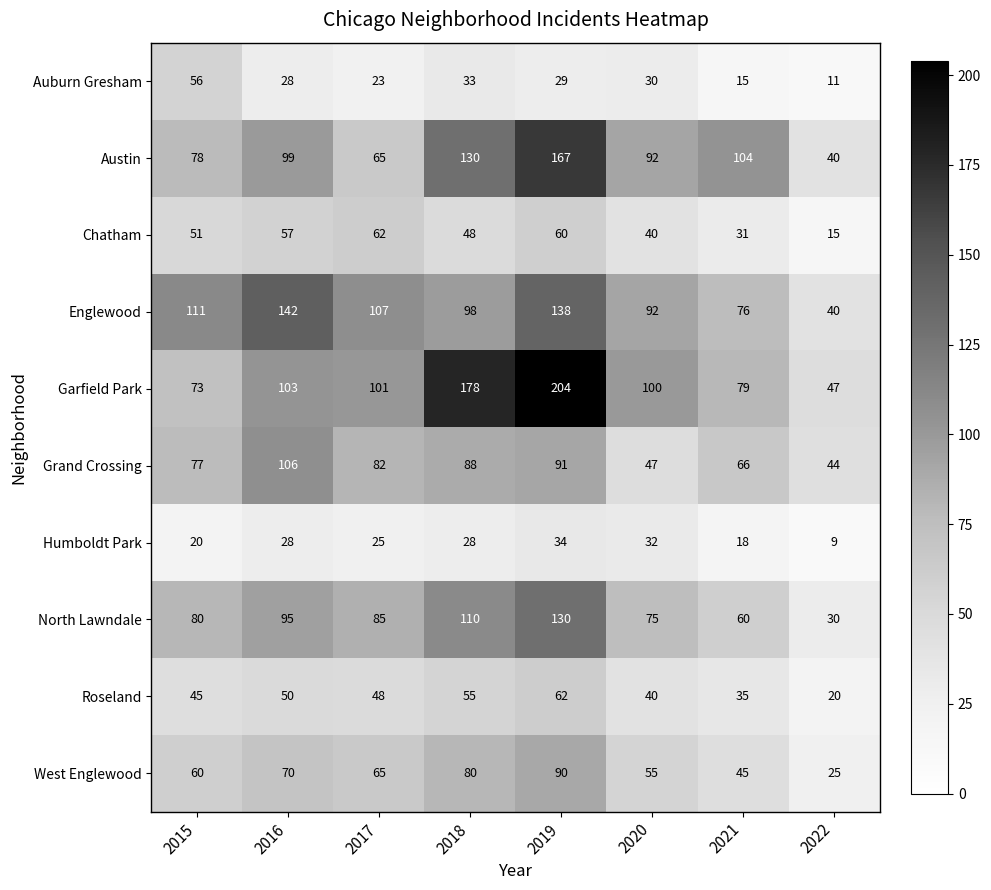

Which series changed the most between 2016 and 2017?

Englewood